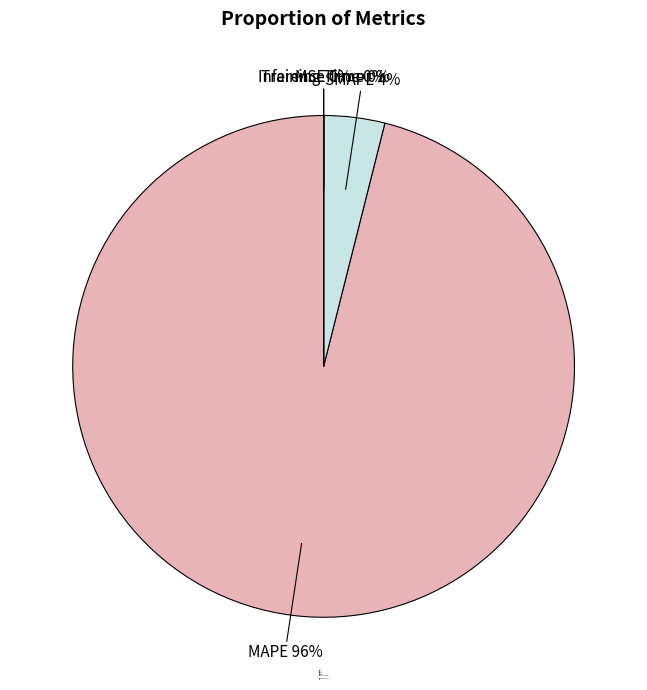

Does SMAPE represent more than half of the total?

No